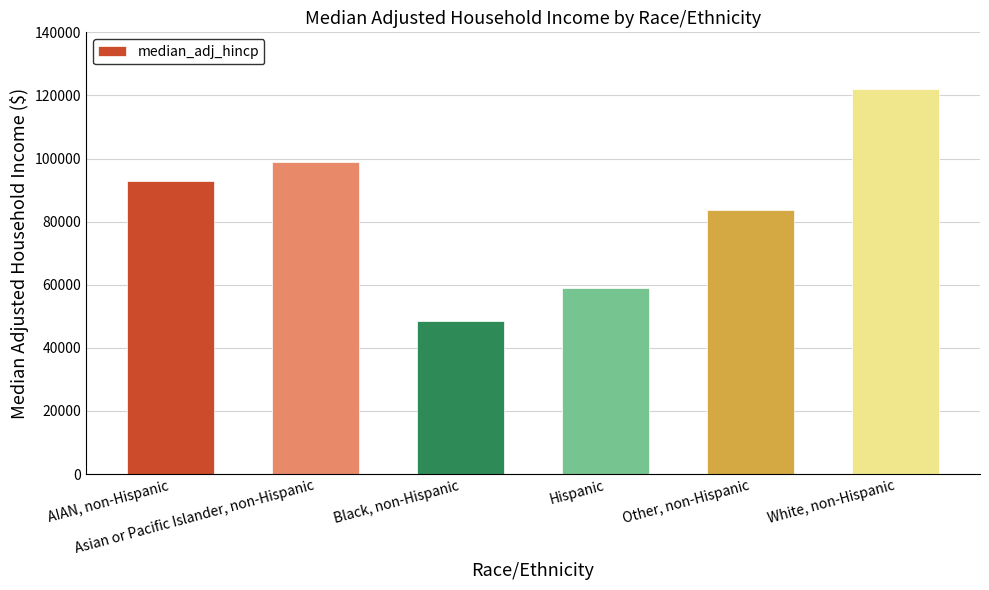

How many bars are there in total?

6